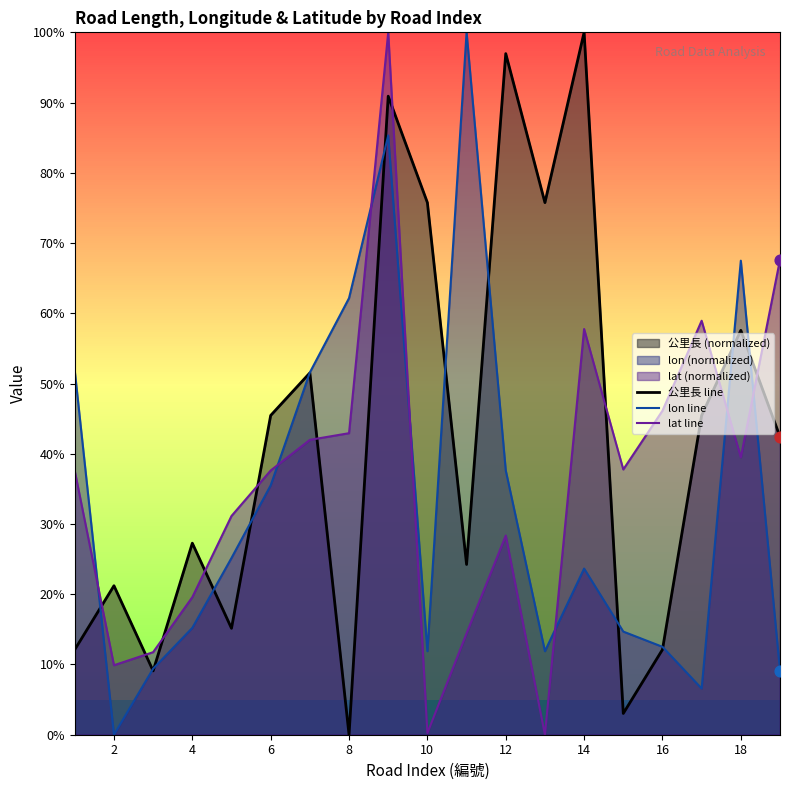

Which series has the largest total across all categories?

公里長 line